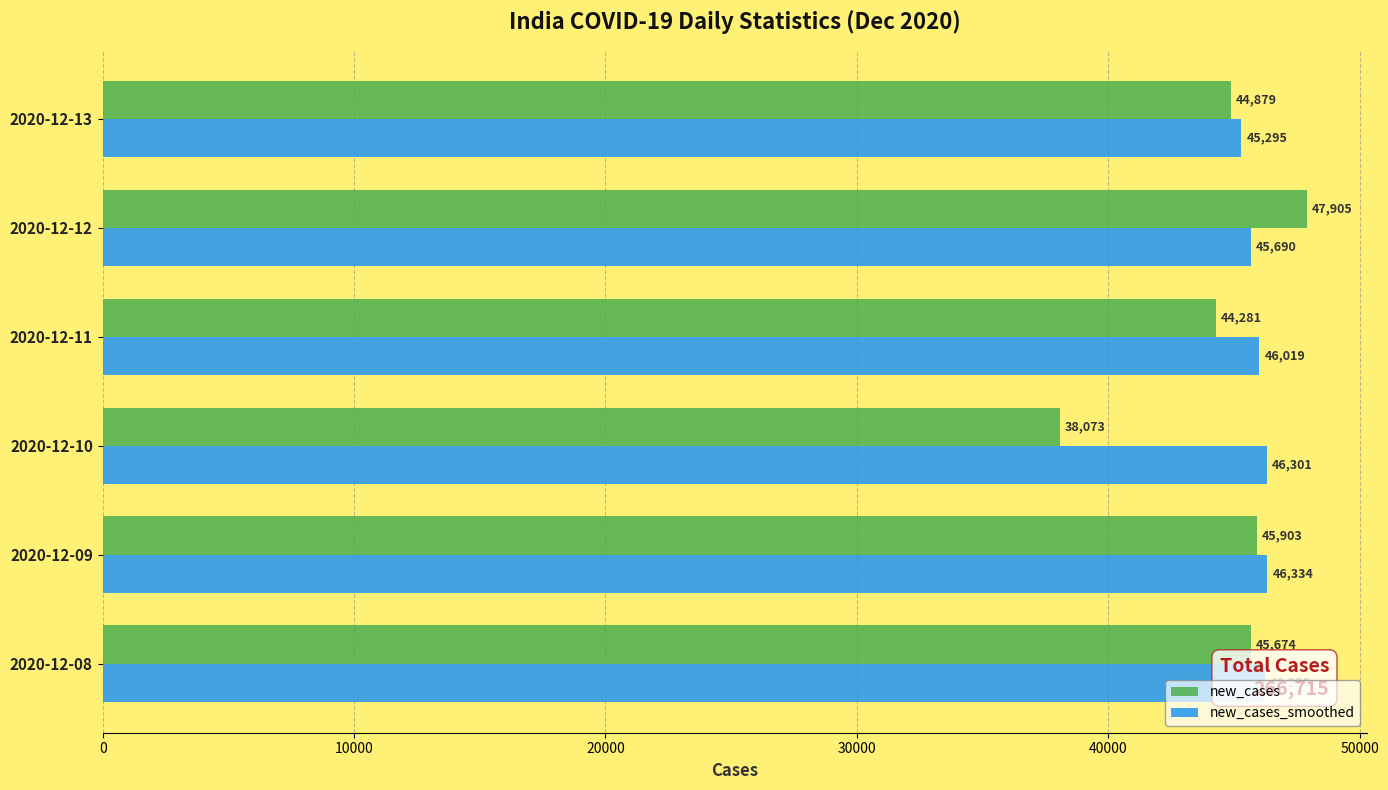

What are all the series names shown in the legend?

new_cases, new_cases_smoothed